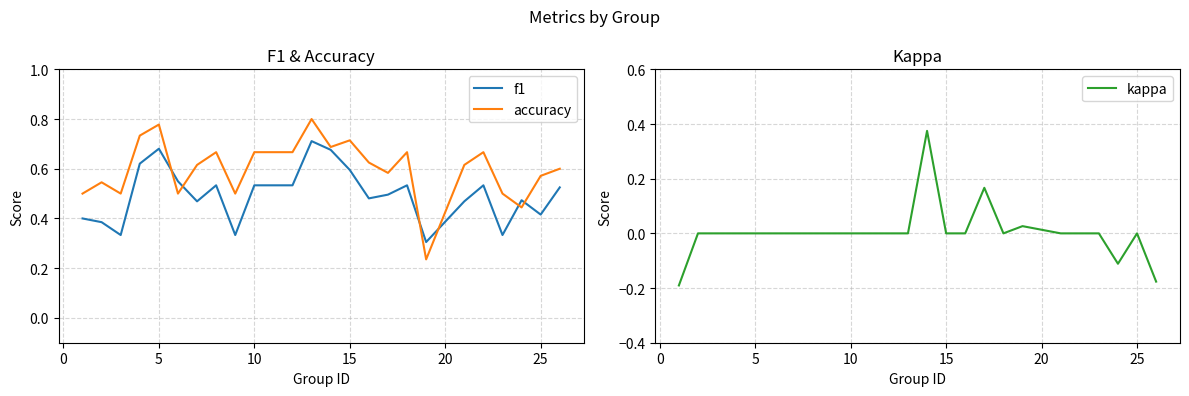

True or false: kappa and accuracy cross at least once.

False